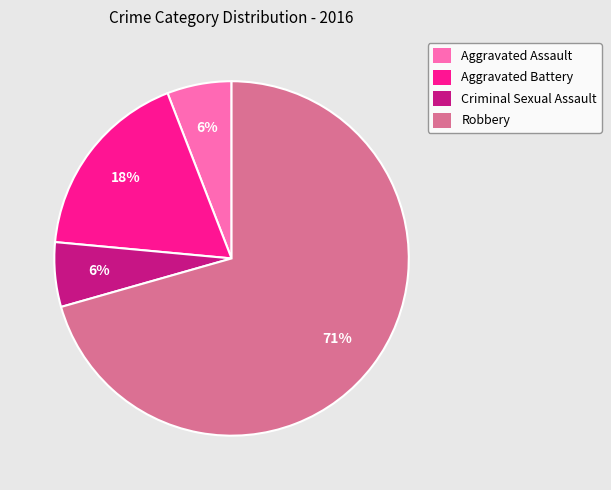

Is Robbery the majority of the pie?

Yes